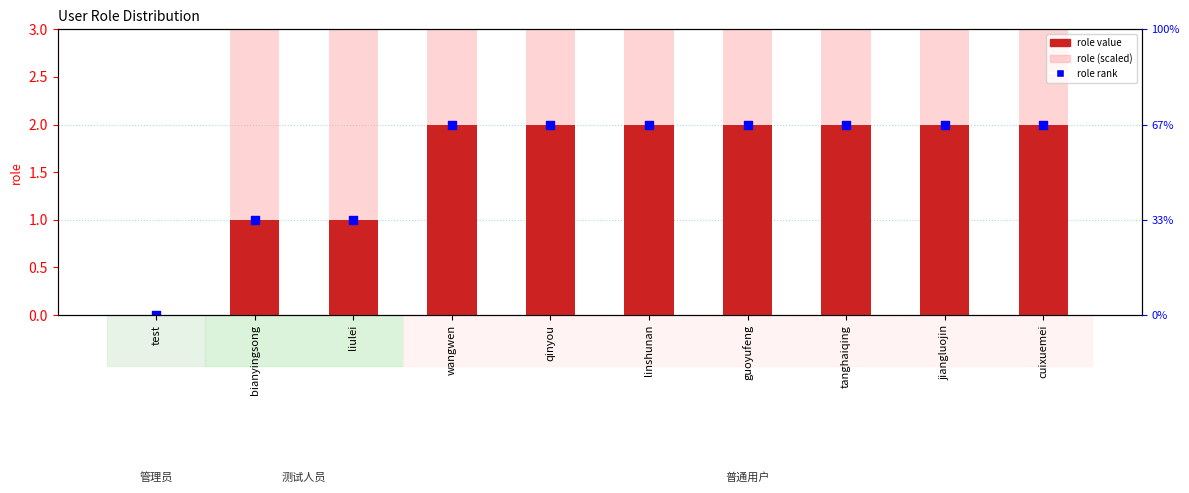

Which series has the largest total across all categories?

role (scaled)